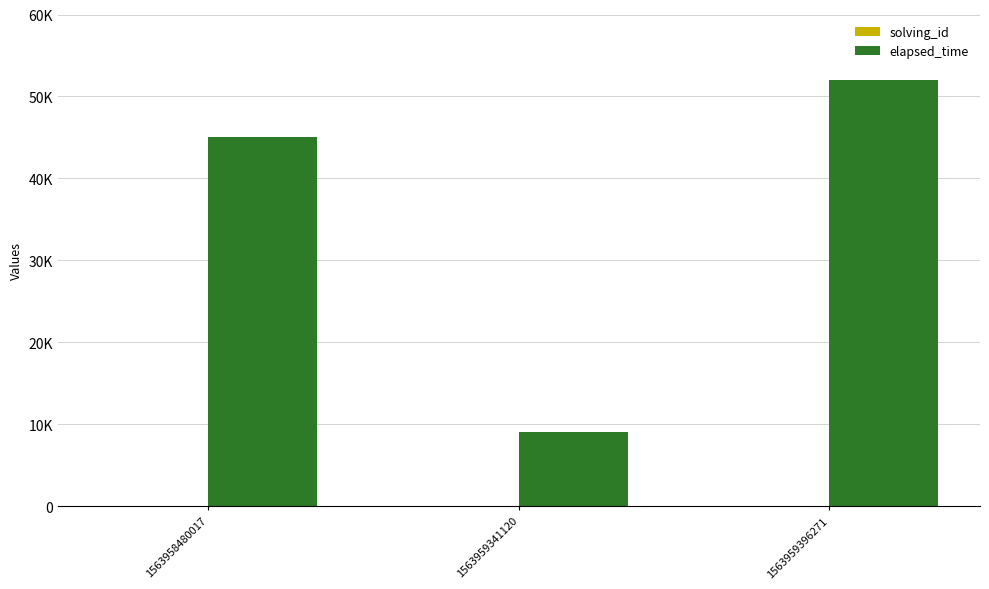

What is the difference between the maximum and minimum values in the elapsed_time series?

43000